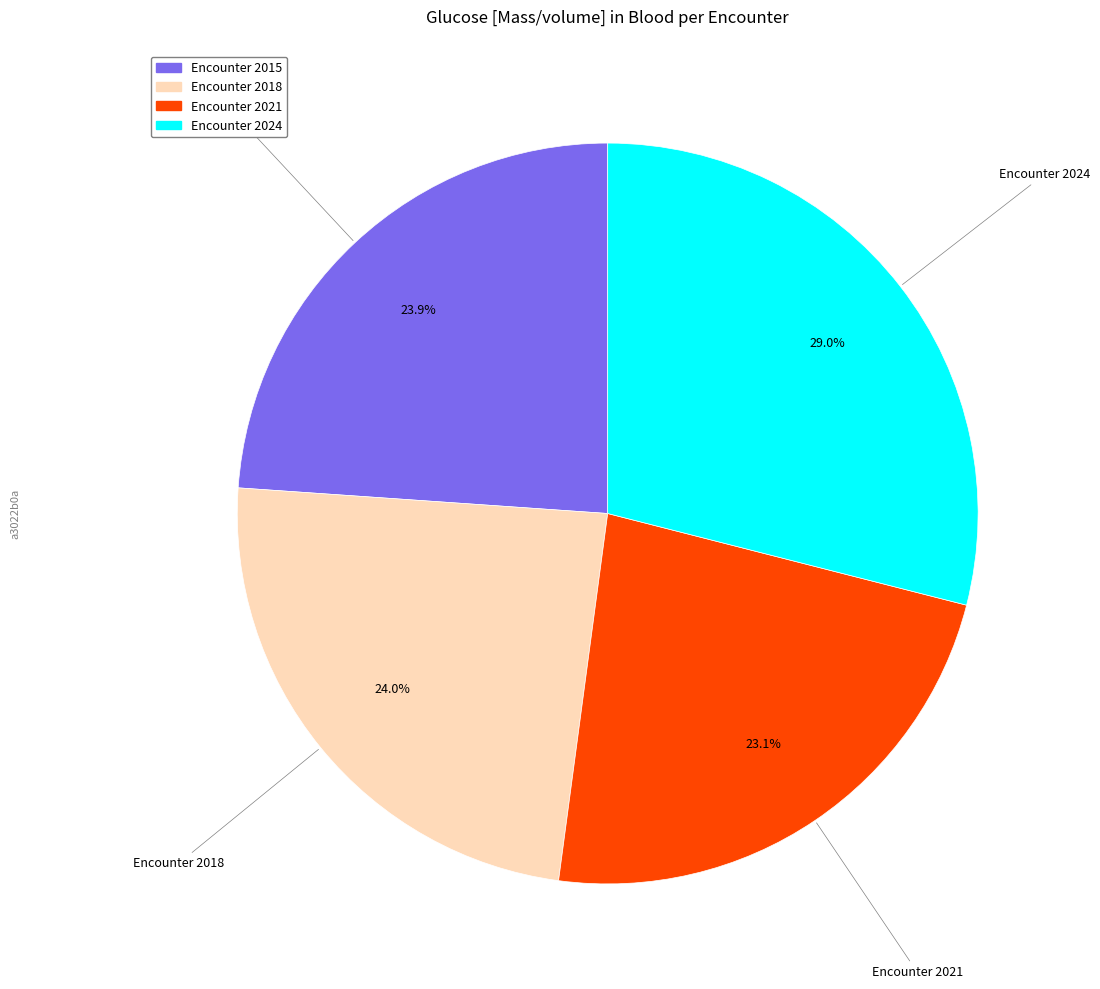

Is there any slice that represents more than half of the pie?

No